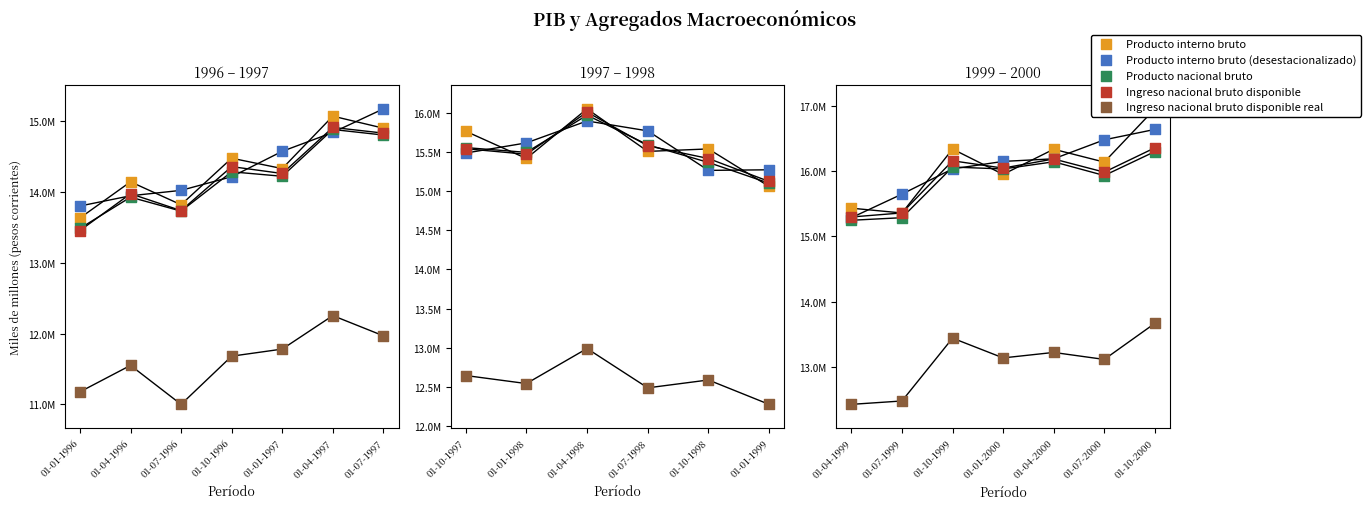

At how many categories does at least one series exceed 13214617?

7